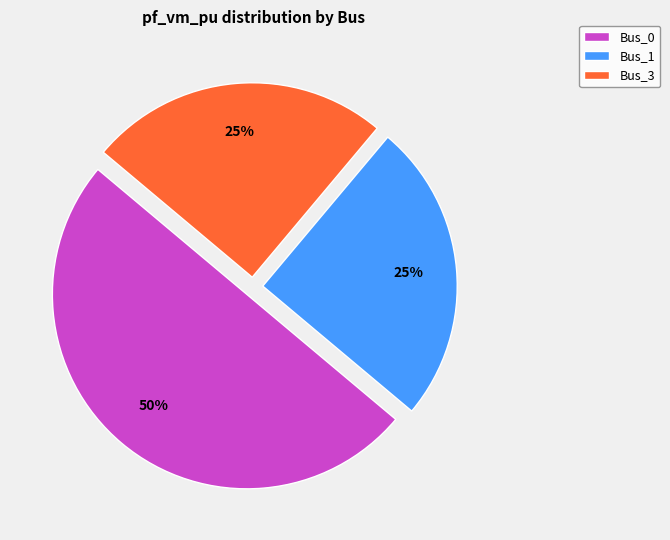

Is it true that Bus_1 is 34% of the pie?

False